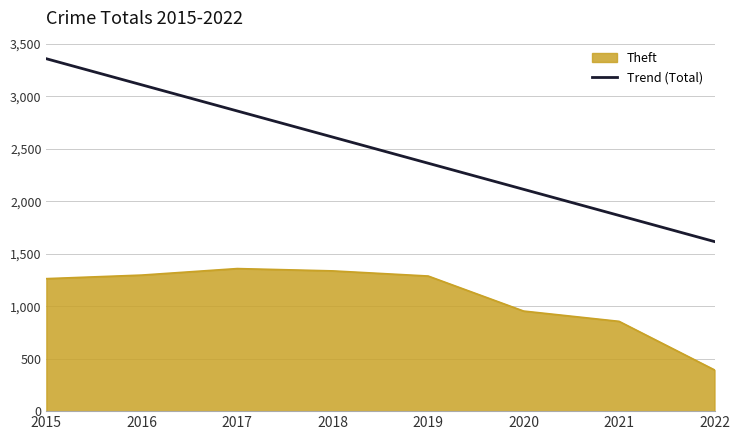

Between 2016 and 2019, which series saw the biggest shift?

Trend (Total)